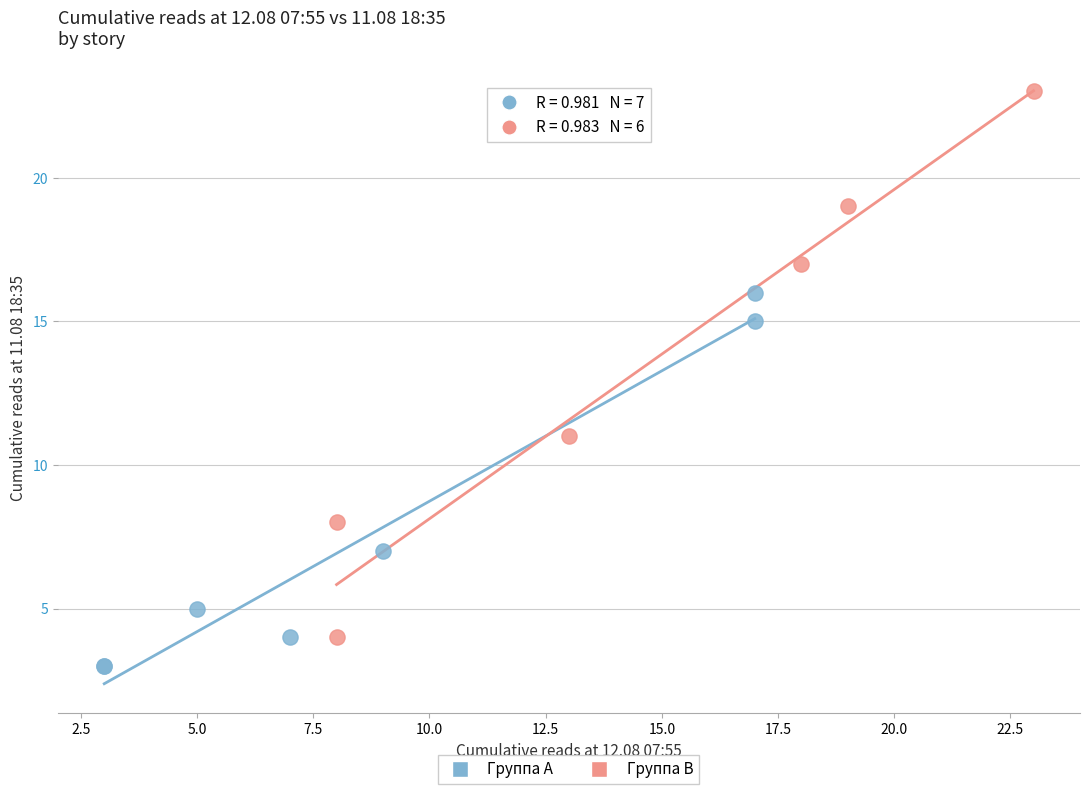

Which series contains the highest Y value?

Группа B